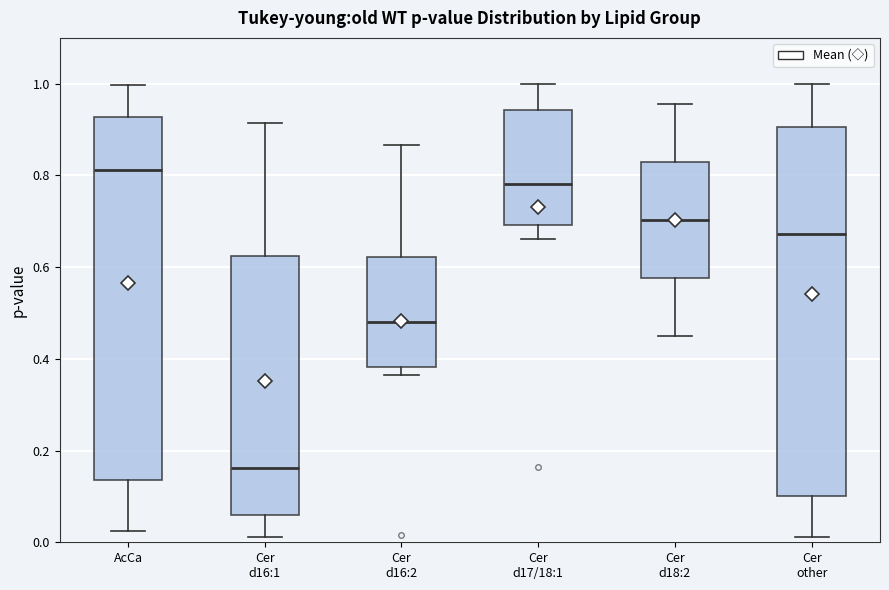

Where does the median line of the box for Cer d16:2 sit on the y-axis? The values are not printed on the chart, so give them approximately, as read against the axis.

0.48